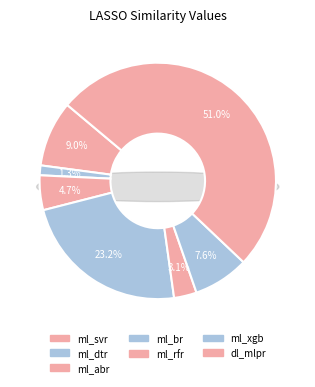

To the nearest percent, what is the difference between the largest and smallest slice percentages?

50%